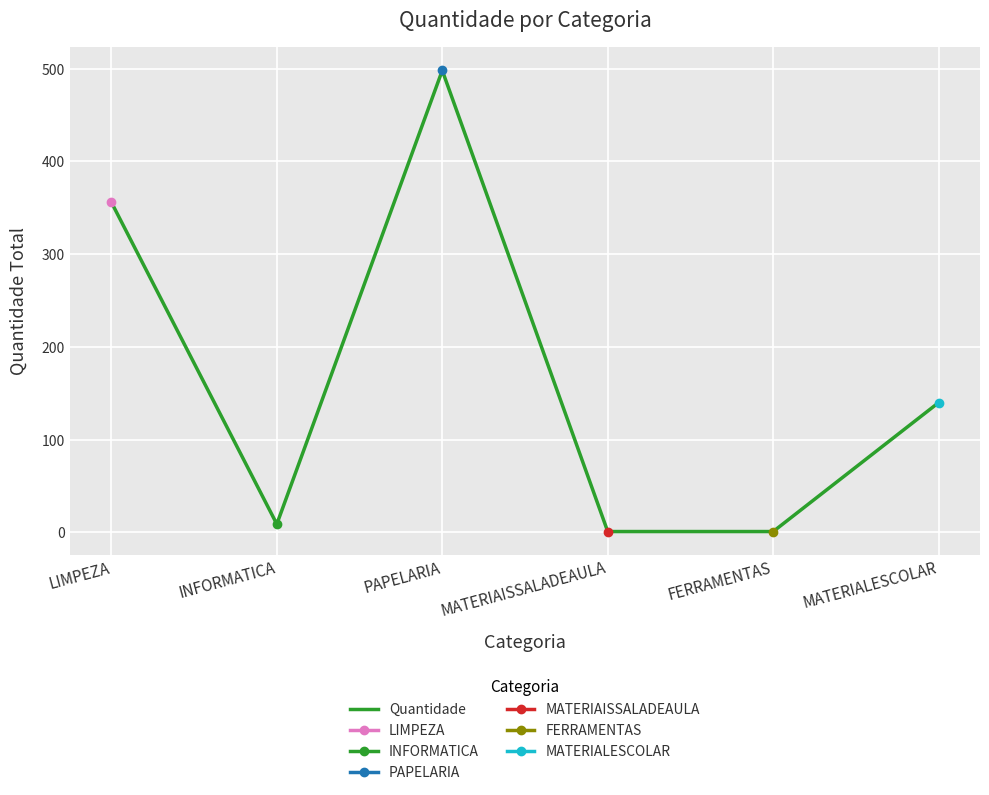

How many values exceed 140?

2